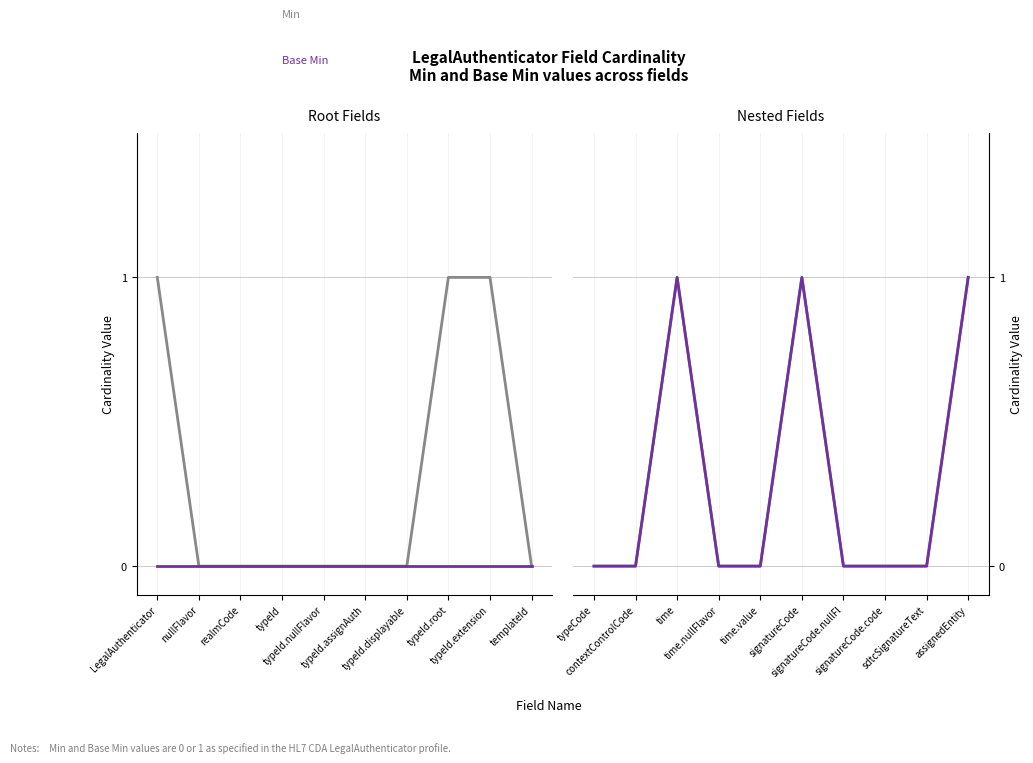

What is the value of the Base Min point at the 3rd from the left?

1